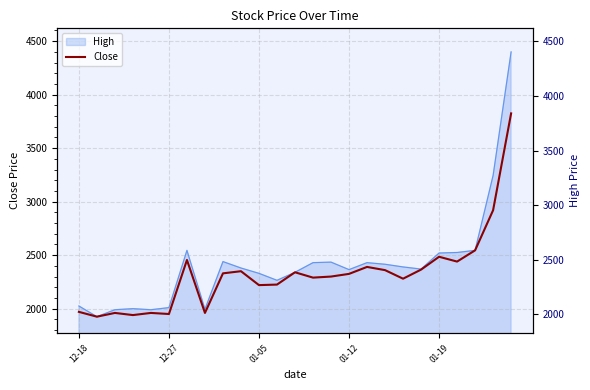

Reading left to right, extract all data points from this chart.

1970	1925	1960	1940	1960	1950	2455	1960	2330	2350	2220	2225	2340	2290	2300	2325	2390	2360	2280	2365	2485	2440	2545	2920	3825